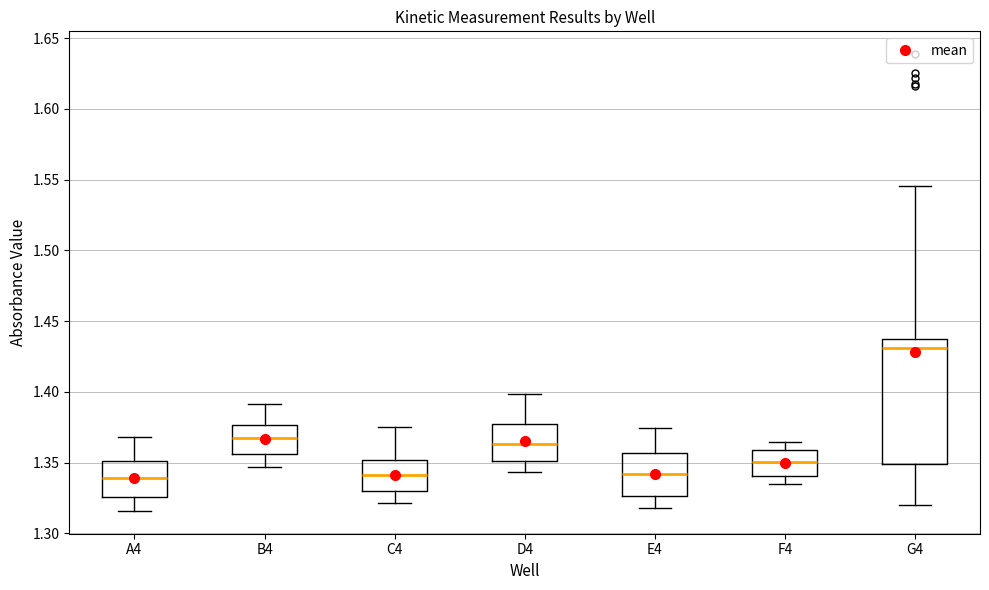

Reading left to right, read every box against the y-axis: the position of its median line, the range the box covers, and the ends of its whiskers. The values are not printed on the chart, so give them approximately, as read against the axis.

A4: median 1.340, box 1.325 to 1.350, whiskers 1.315 to 1.370
B4: median 1.365, box 1.355 to 1.375, whiskers 1.345 to 1.390
C4: median 1.340, box 1.330 to 1.350, whiskers 1.320 to 1.375
D4: median 1.365, box 1.350 to 1.375, whiskers 1.345 to 1.400
E4: median 1.340, box 1.325 to 1.355, whiskers 1.320 to 1.375
F4: median 1.350, box 1.340 to 1.360, whiskers 1.335 to 1.365
G4: median 1.430, box 1.350 to 1.435, whiskers 1.320 to 1.545